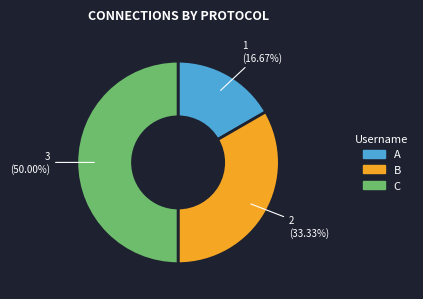

To the nearest percent, what is the combined percentage of A and B?

50%